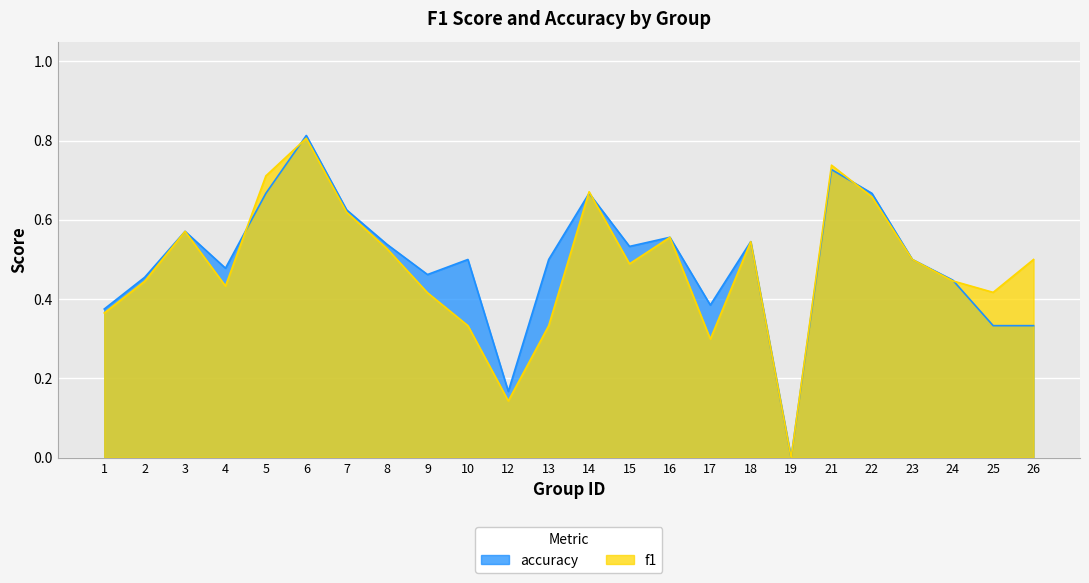

The value of accuracy at 13 is 0.3. True or false?

False